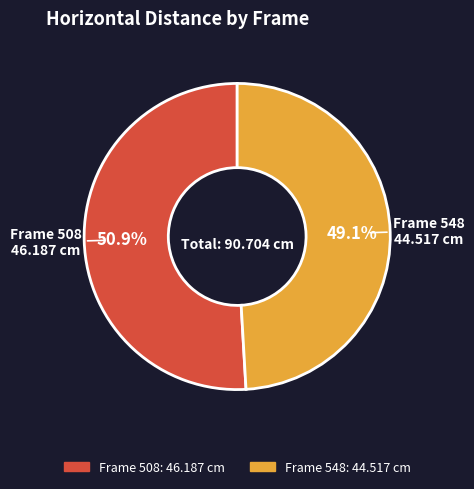

Is there a majority slice in this chart?

Yes